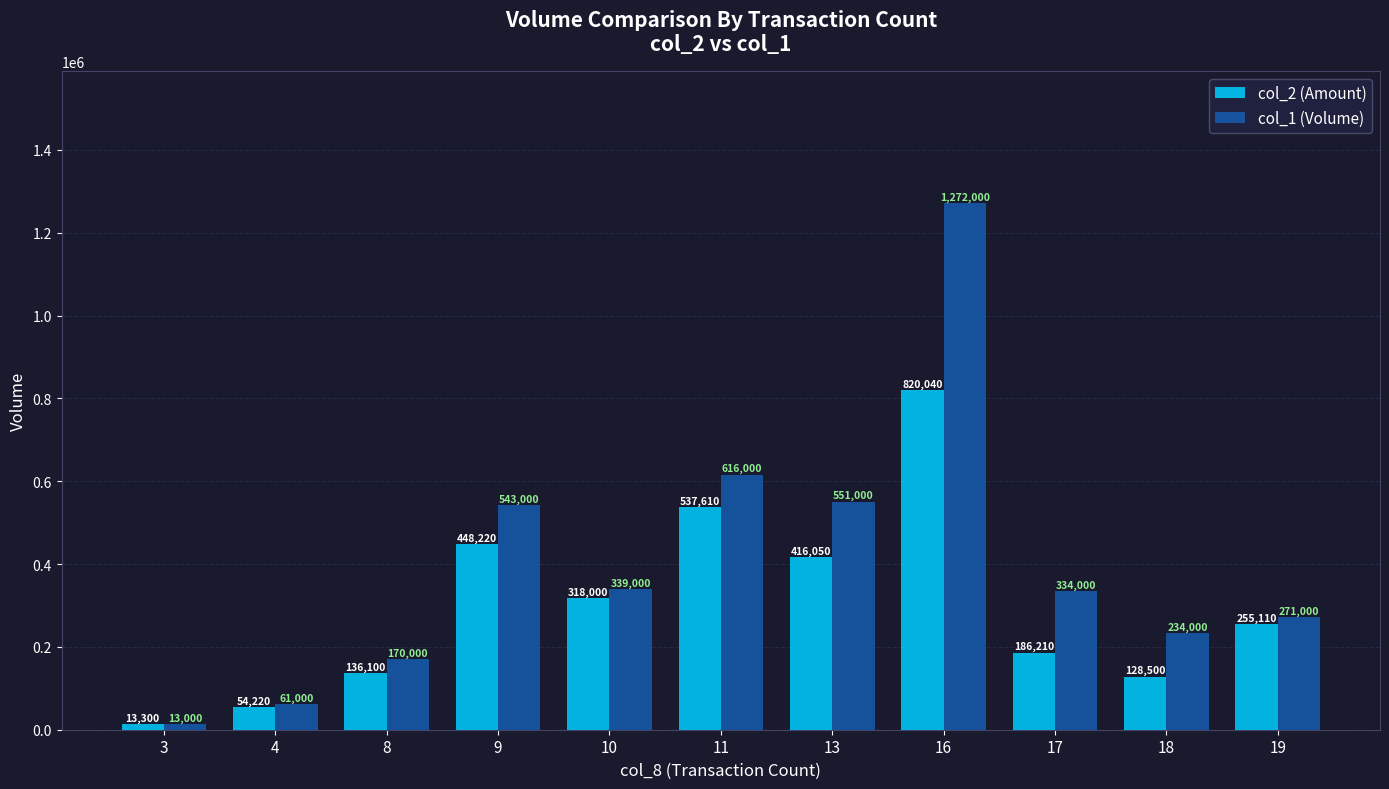

What is the approximate value of col_2 (Amount) at 10, to the nearest 100?

318000